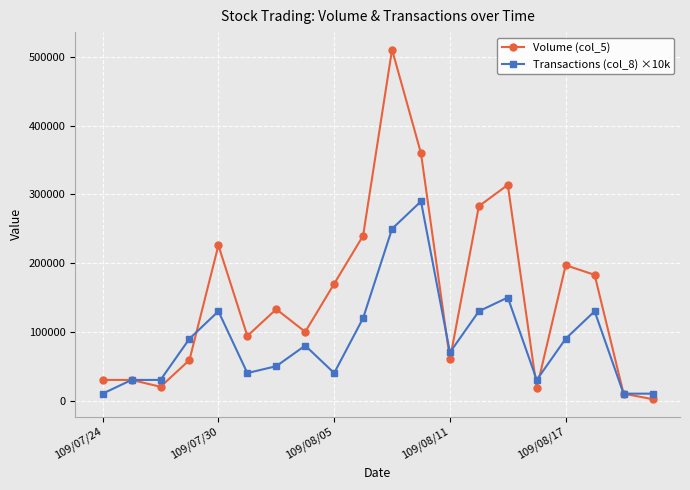

How many values in the Transactions (col_8) ×10k series are below 80000?

10